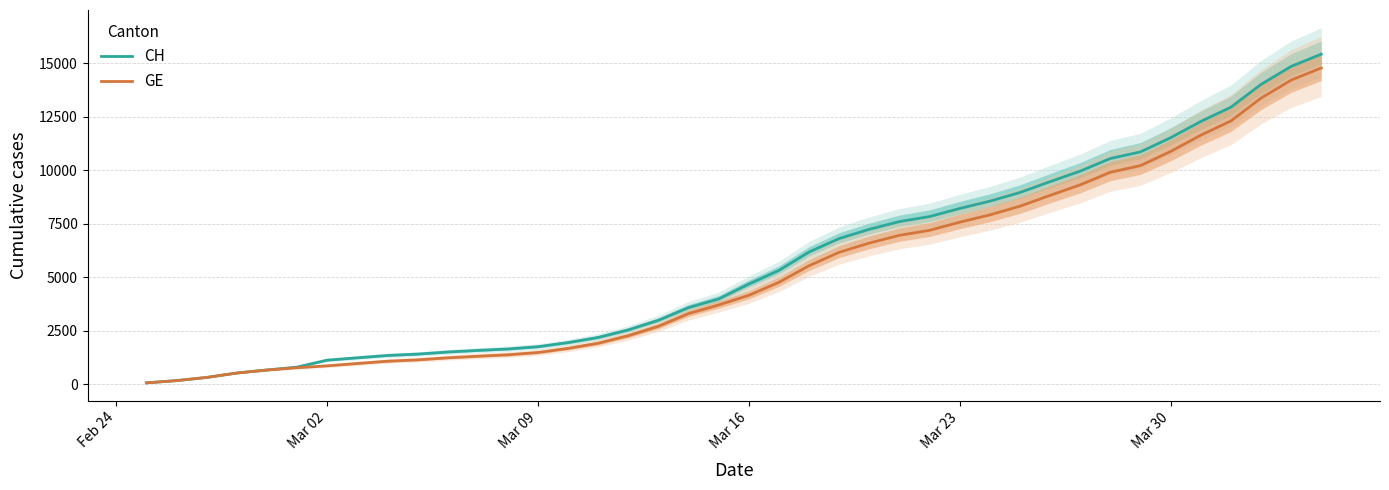

What is the difference between the maximum and minimum values in the CH series?

15361